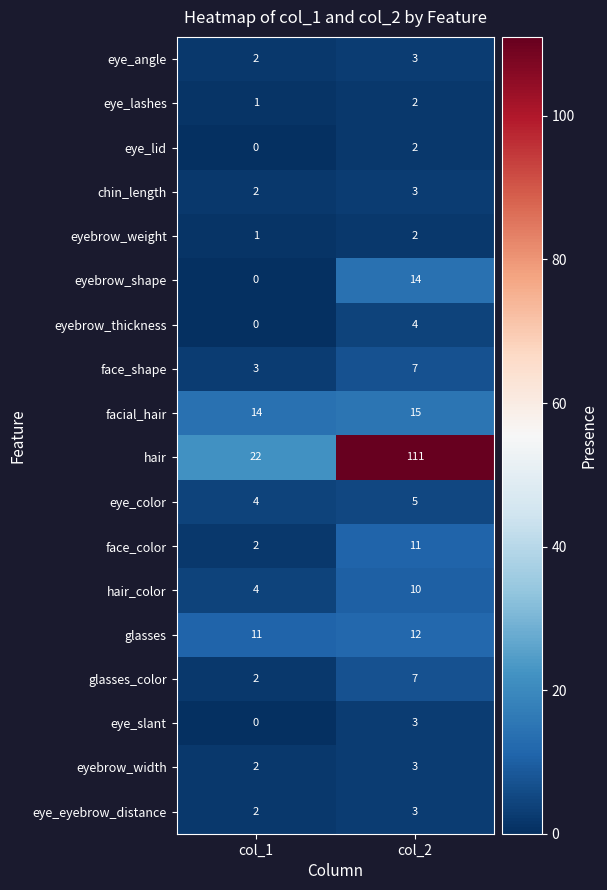

The facial_hair series shows 4 at col_1. True or false?

False